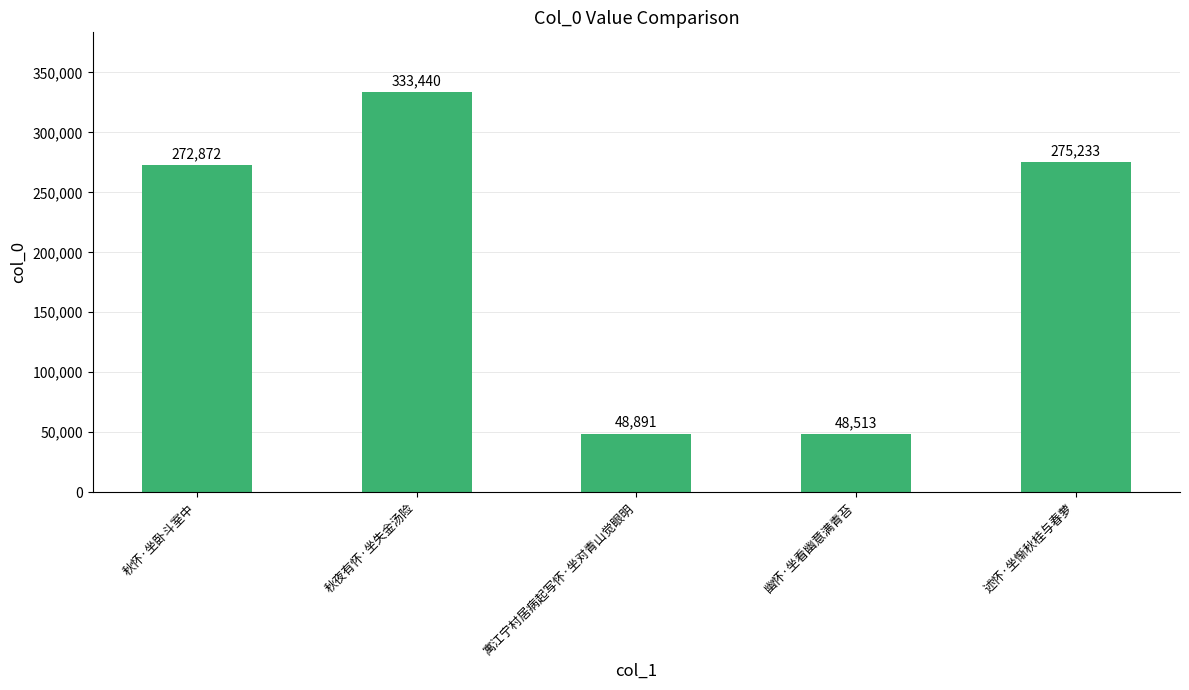

What value does the data have at 秋怀·坐卧斗室中?

272872